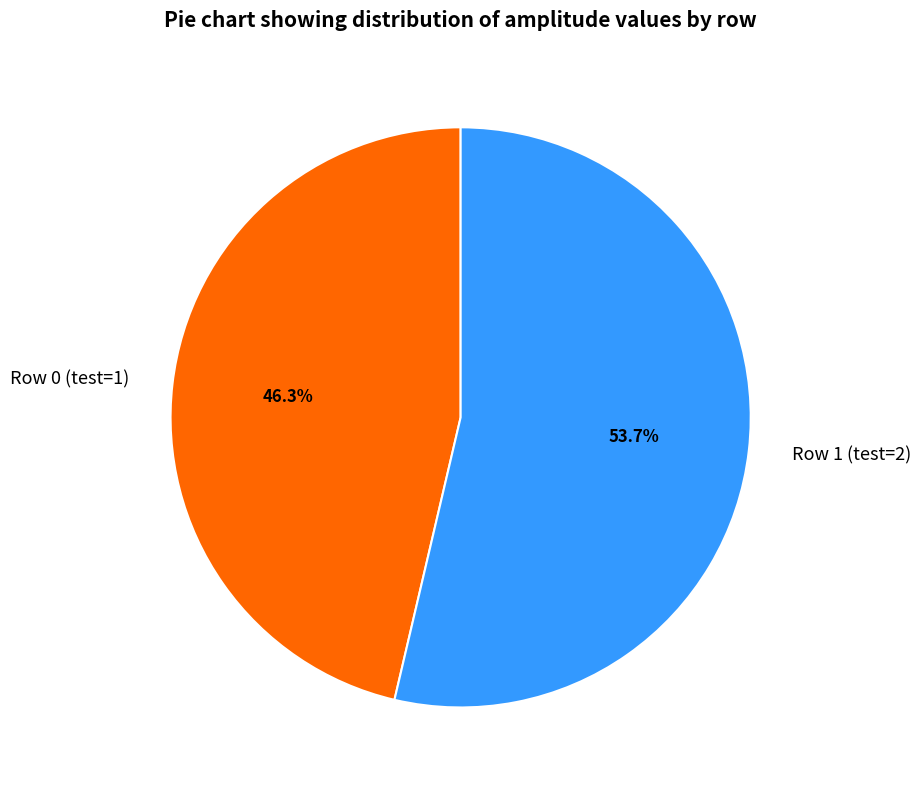

To the nearest percent, what percentage of the pie is Row 0 (test=1)?

46%